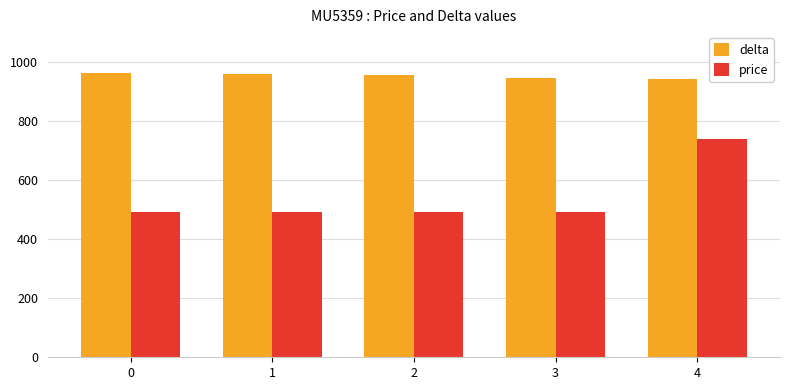

True or false: price has a value of 670 at 3.

False